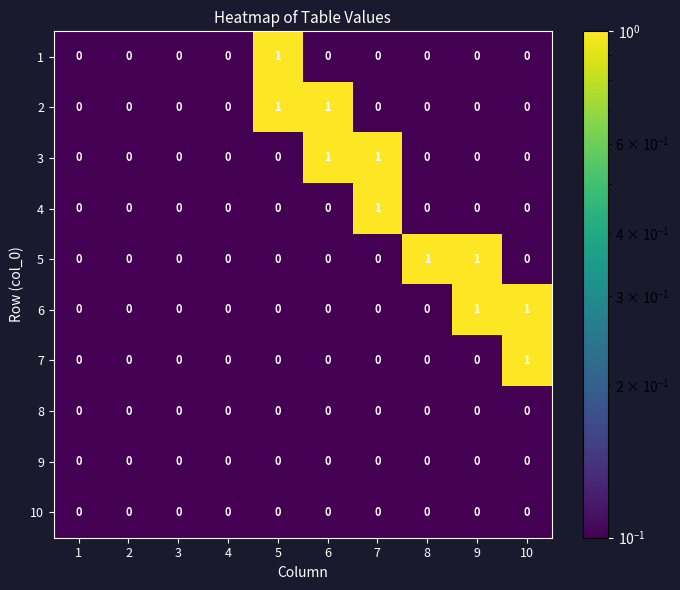

Is it true that 9 equals 0 at 5?

True